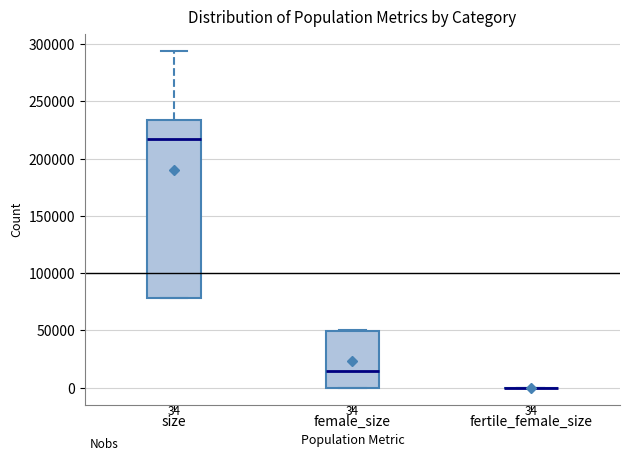

Which box is the tallest, from its lower edge to its upper edge?

size